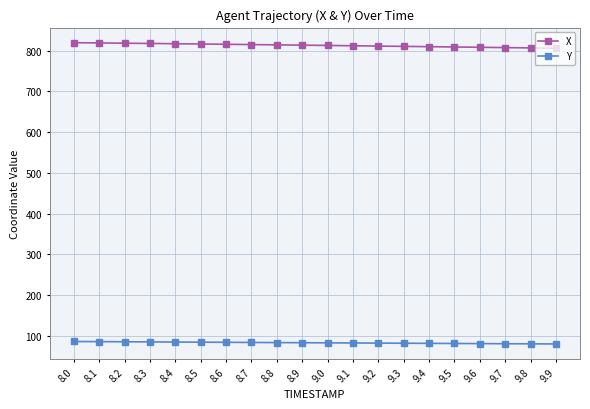

The value of X at 9.5 is 383.1. True or false?

False